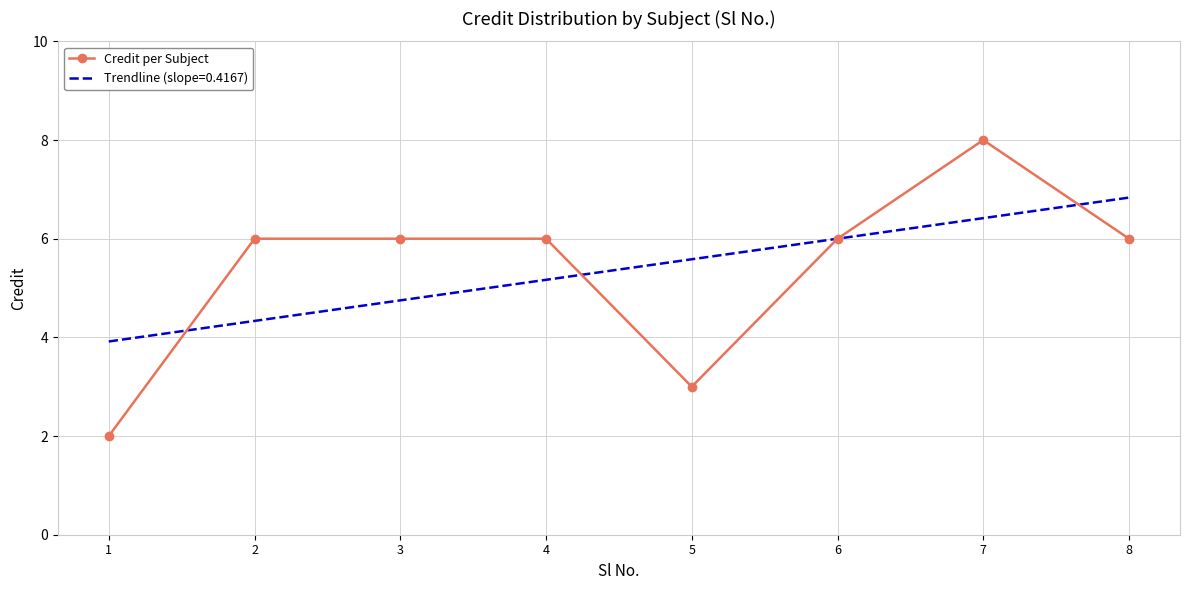

List the series in order of their peak value, lowest first.

Trendline (slope=0.4167), Credit per Subject